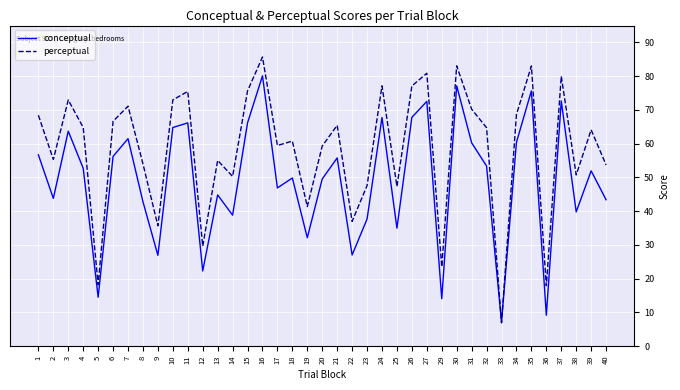

Is the value of conceptual at 29 greater than the value of perceptual at 25?

No